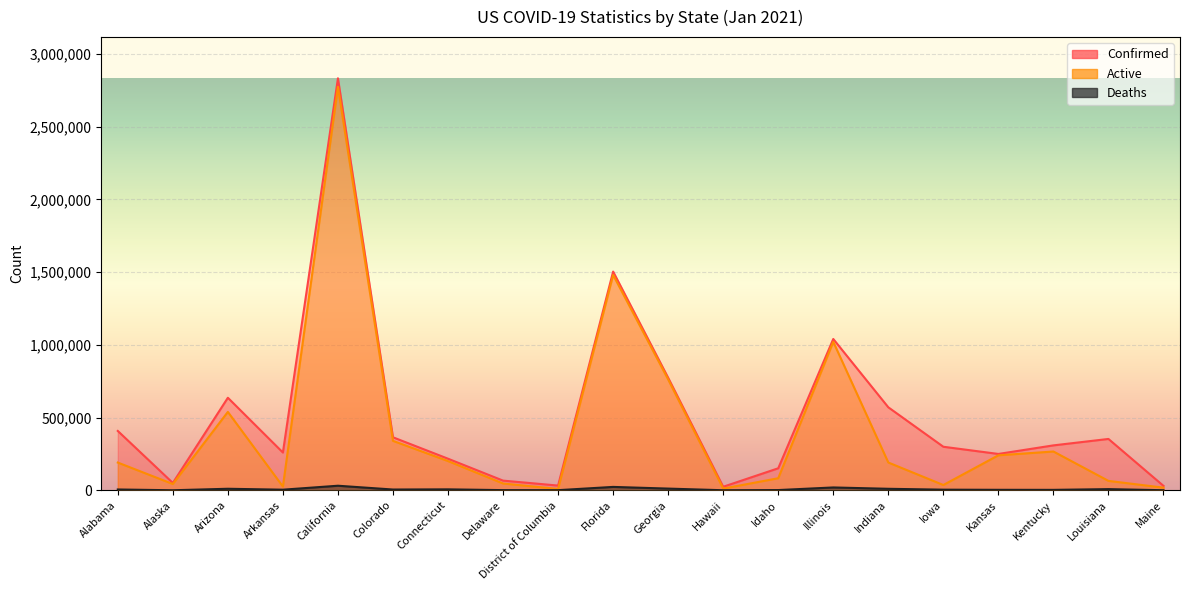

Which series has the widest spread of values?

Confirmed